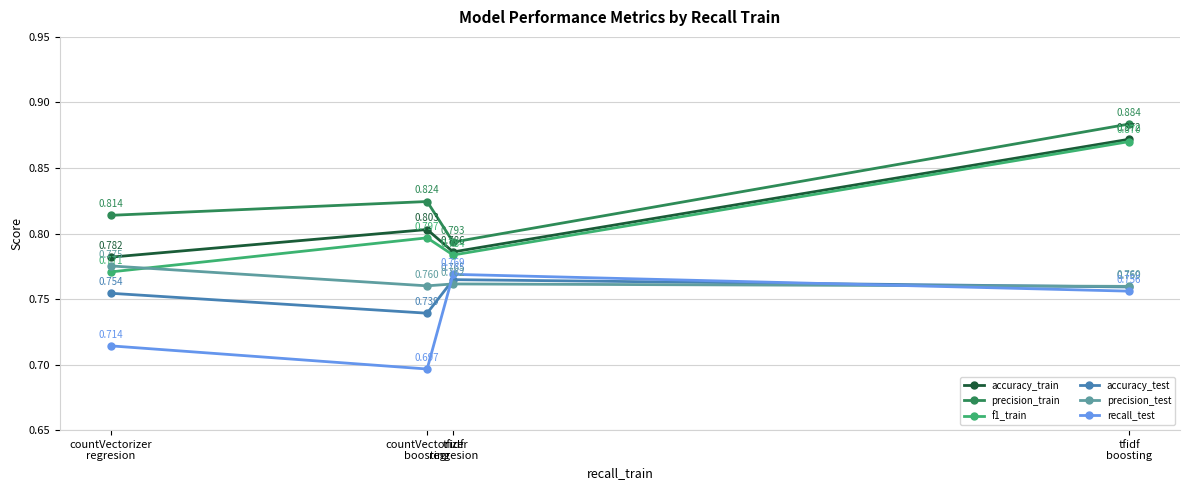

The value of precision_train at countVectorizer
regresion is 0.8. True or false?

True